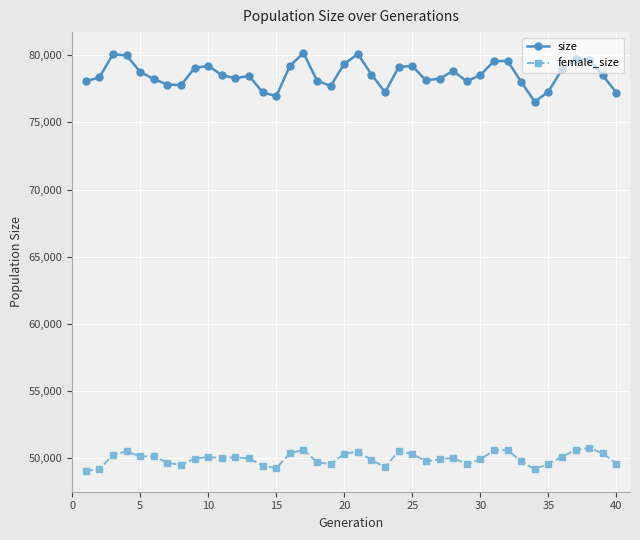

How many data points in size are less than 78517?

20